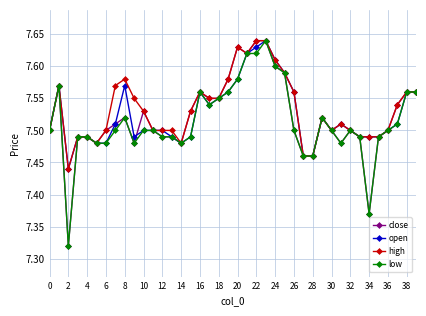

At how many categories does at least one series exceed 7?

40